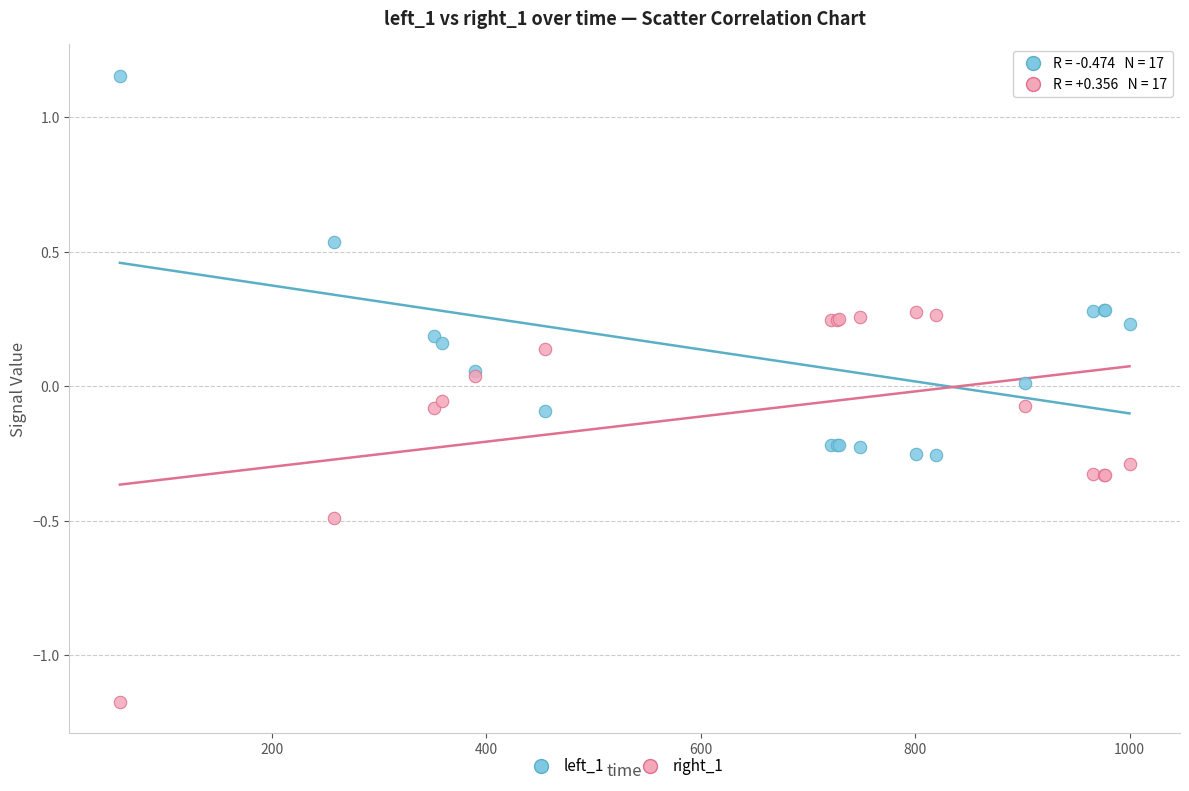

What is the X range (max minus min) for the scatter plot?

941.9